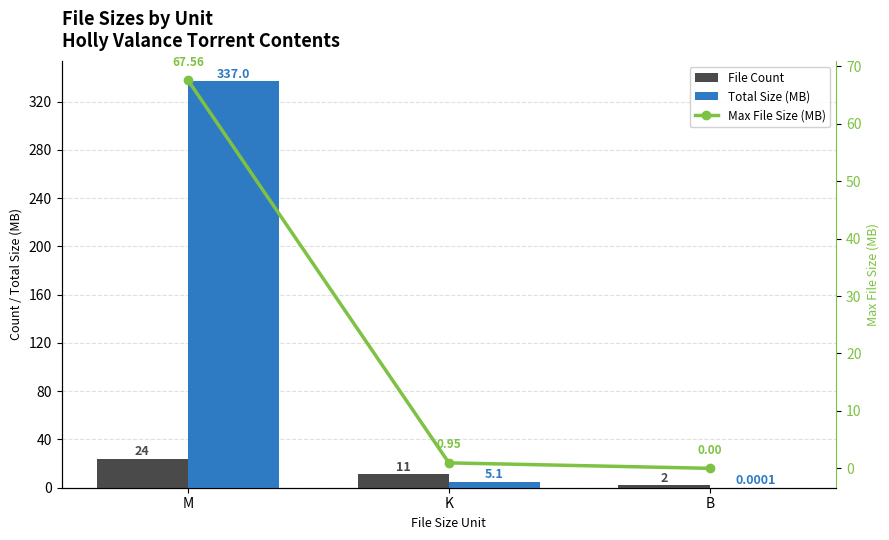

What is the difference between the maximum and minimum values in the Max File Size (MB) series?

67.6